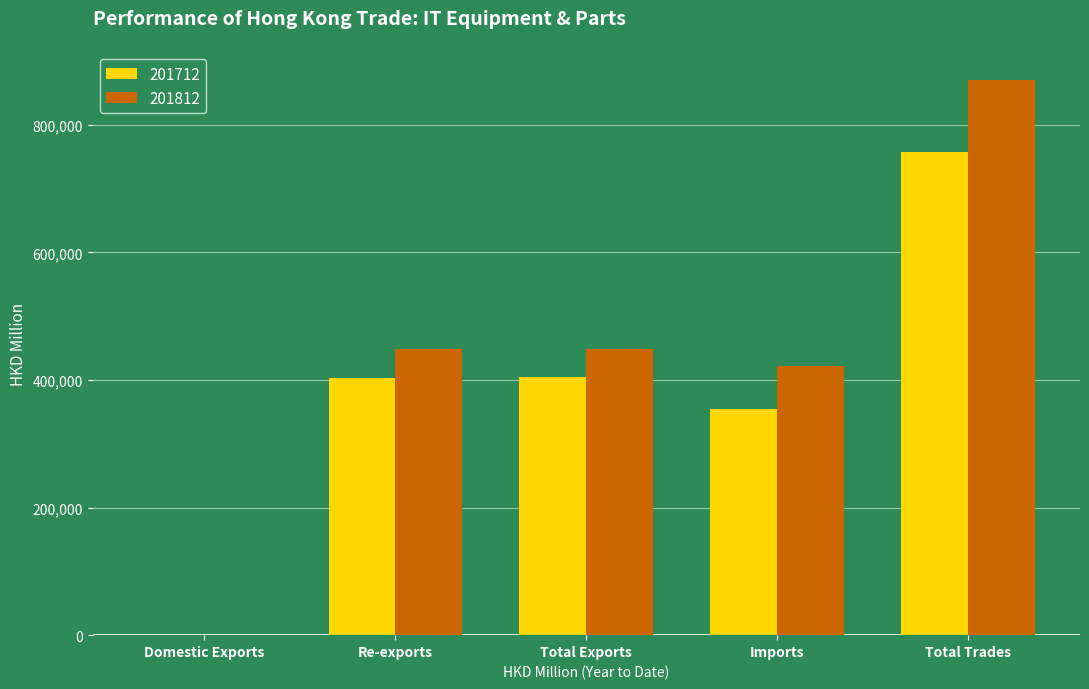

Is the value of 201712 at Imports greater than the value of 201812 at Total Exports?

No